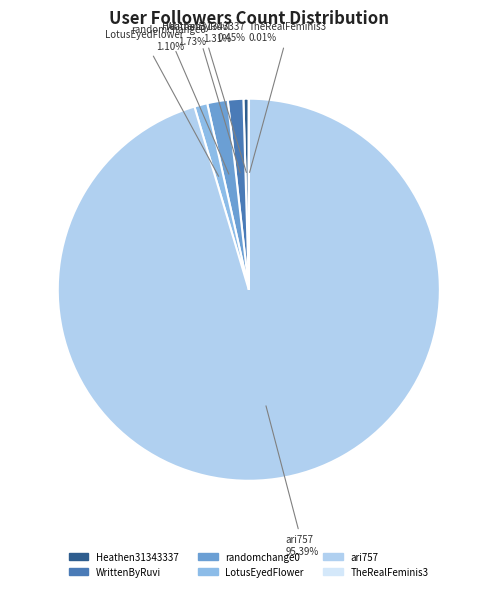

Combined, do WrittenByRuvi and Heathen31343337 account for over 50%?

No